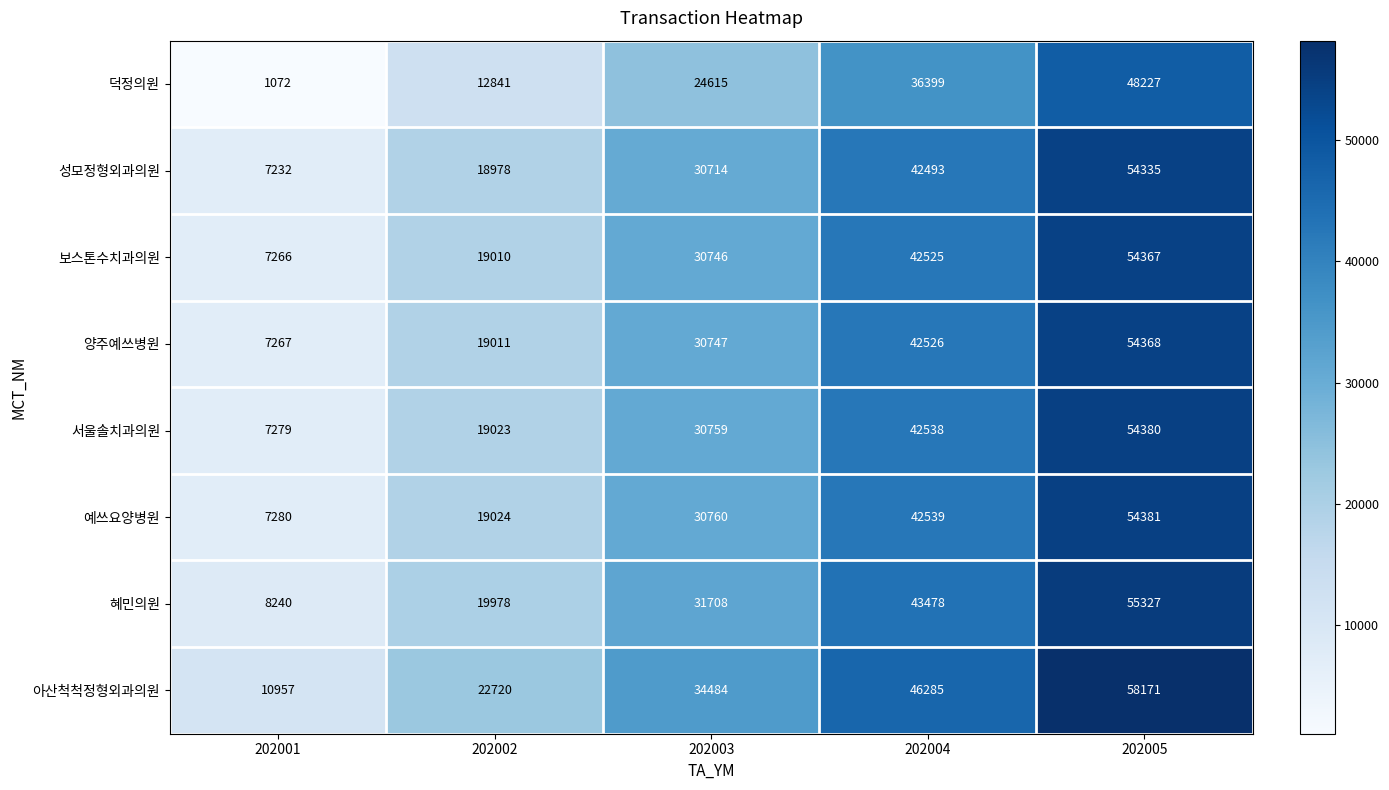

What is the average value of the 보스톤수치과의원 series?

30783